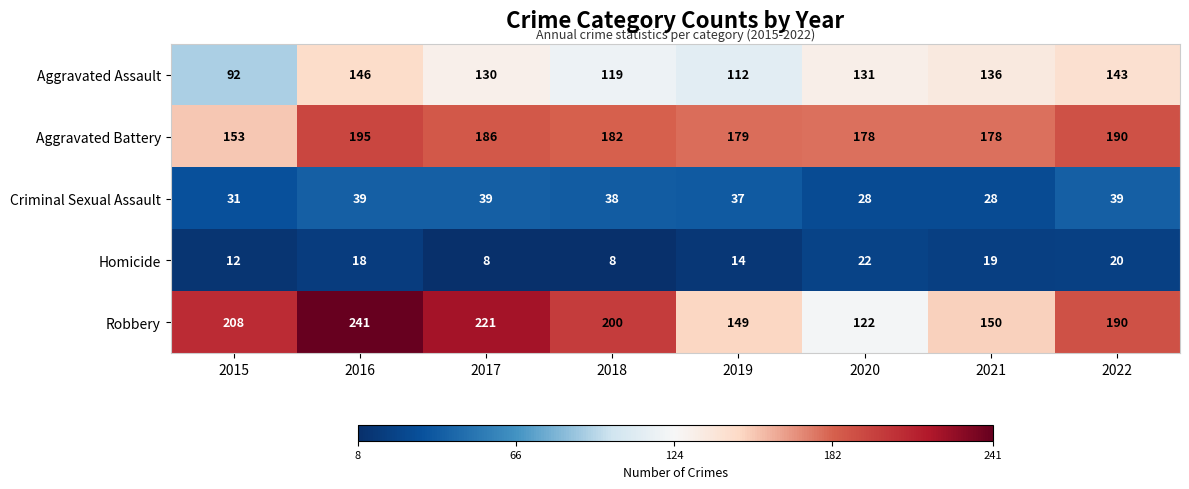

Is it true that Robbery equals 107 at 2015?

False